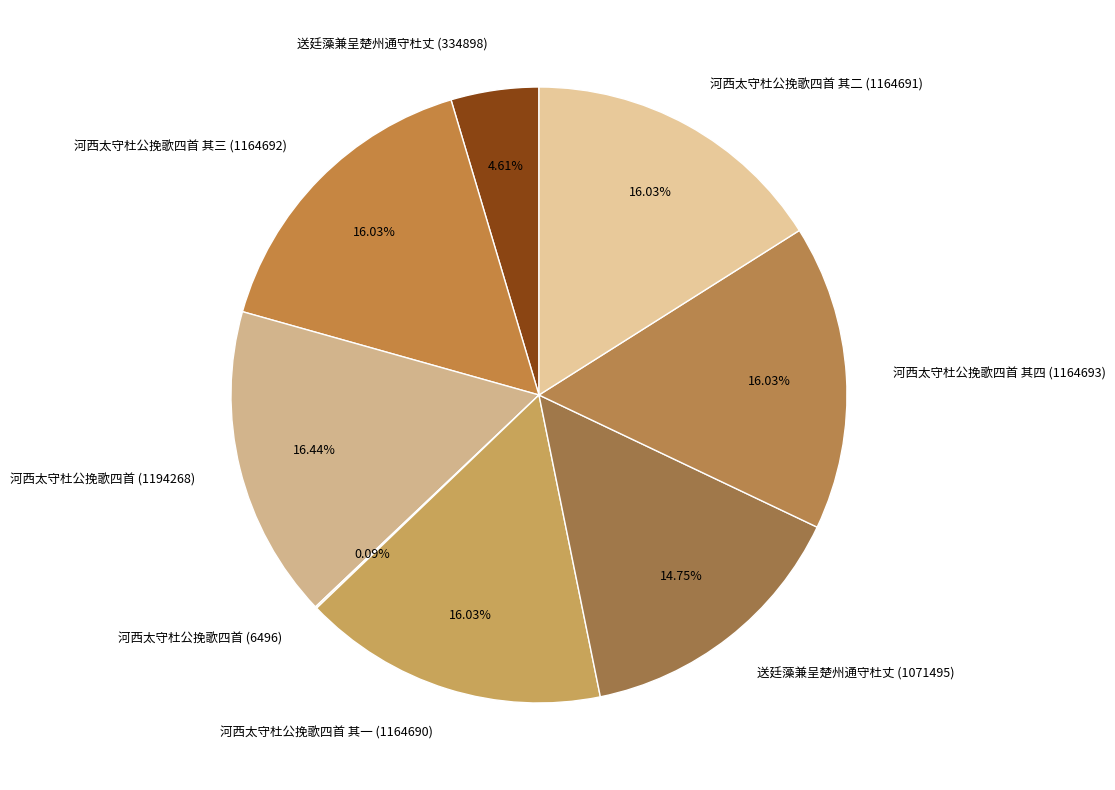

Does 送廷藻兼呈楚州通守杜丈 (1071495) account for over 50% of the chart?

No